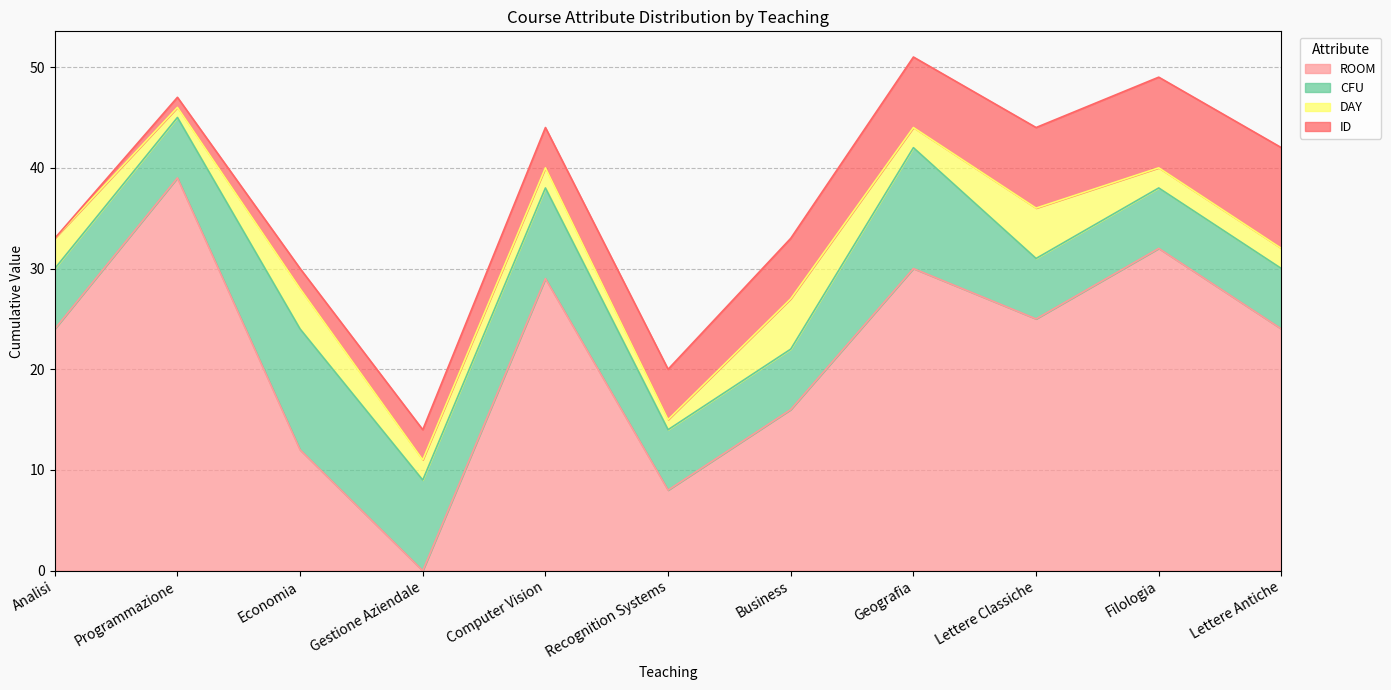

At which label does CFU reach its peak?

Economia